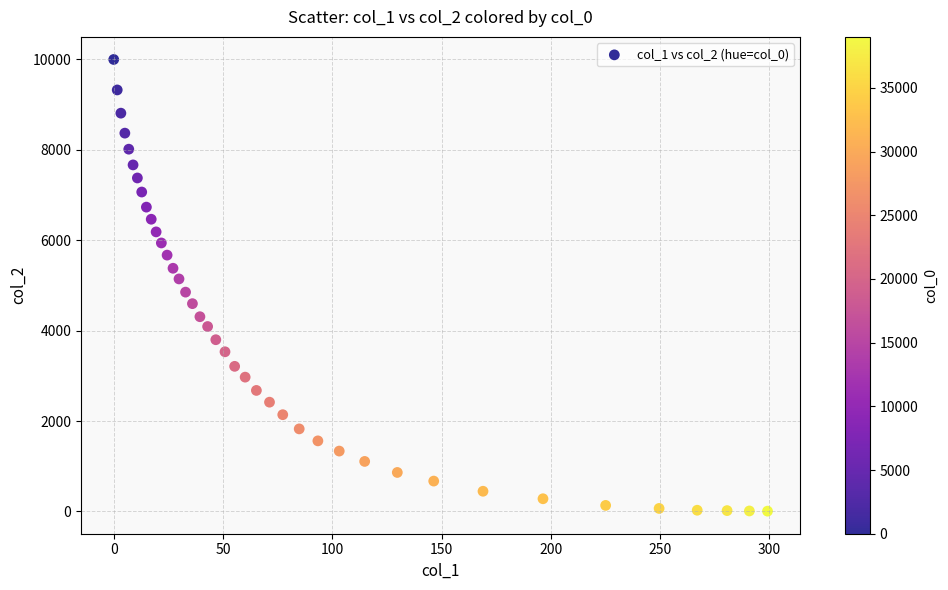

What is the range of Y values (max minus min)?

9994